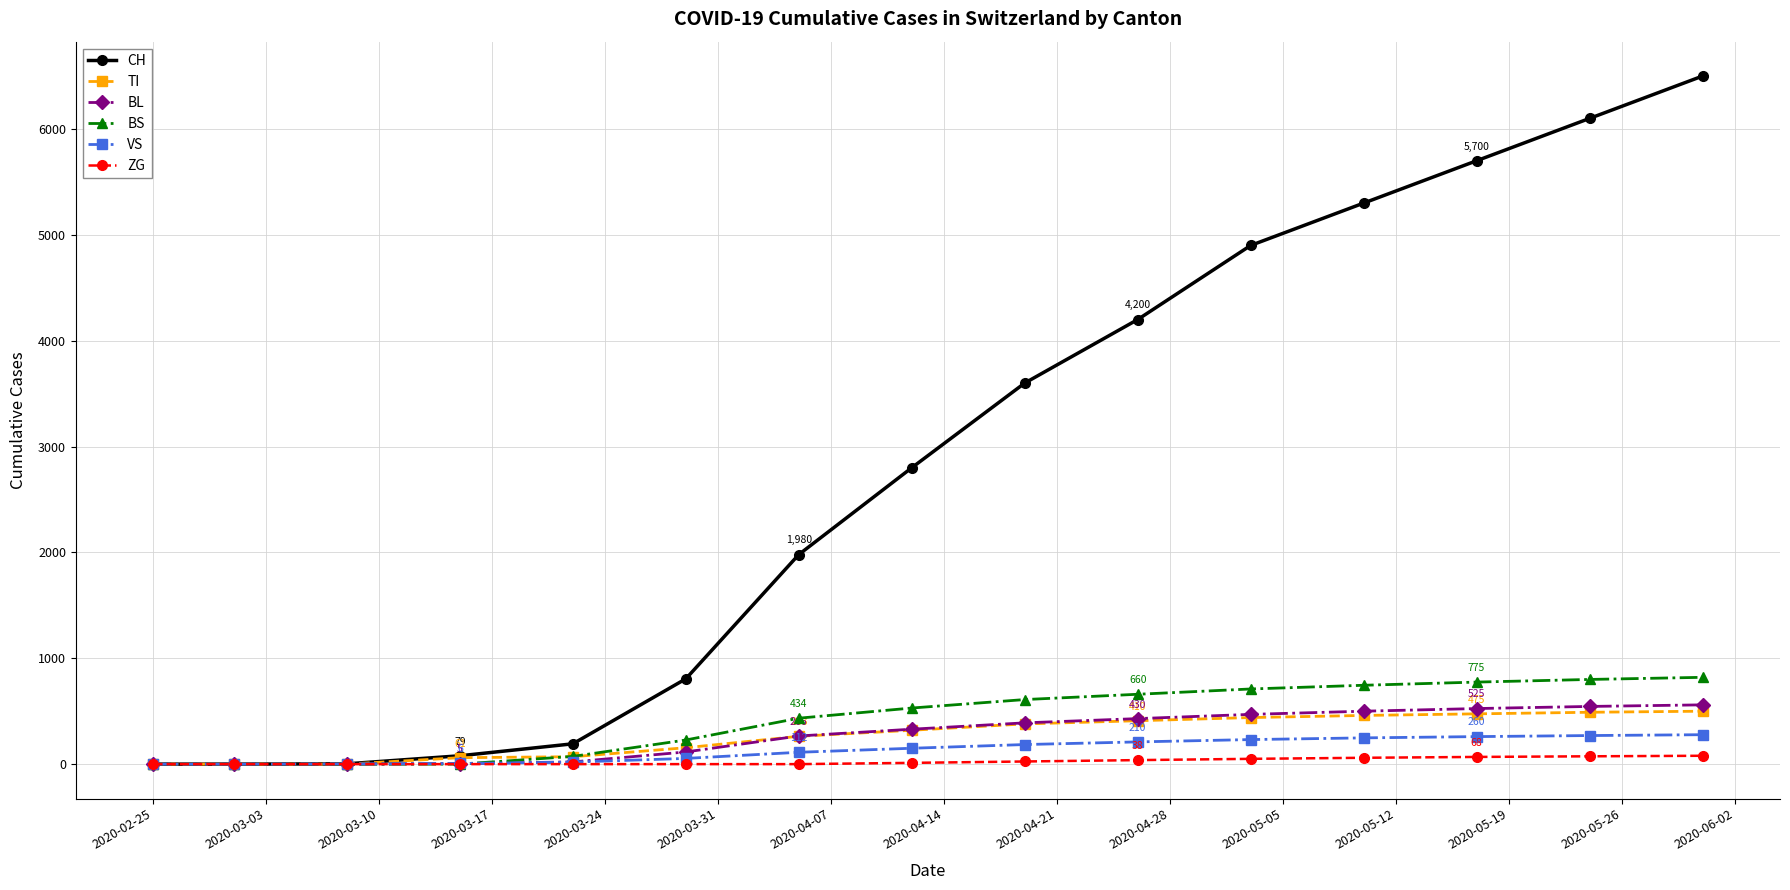

How many data points does each series have?

15